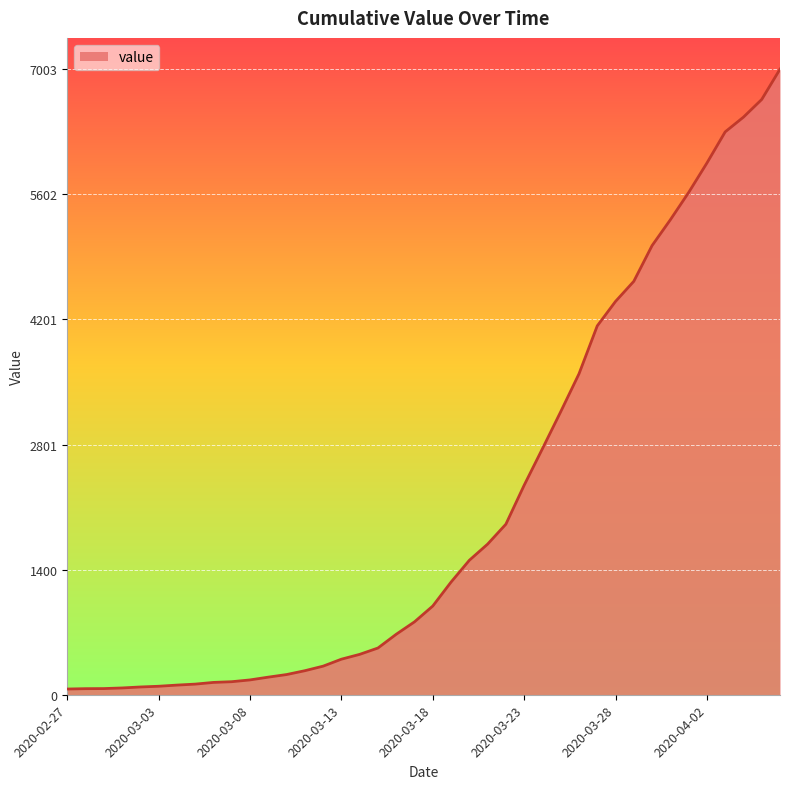

What is the difference between the maximum and minimum values?

6939